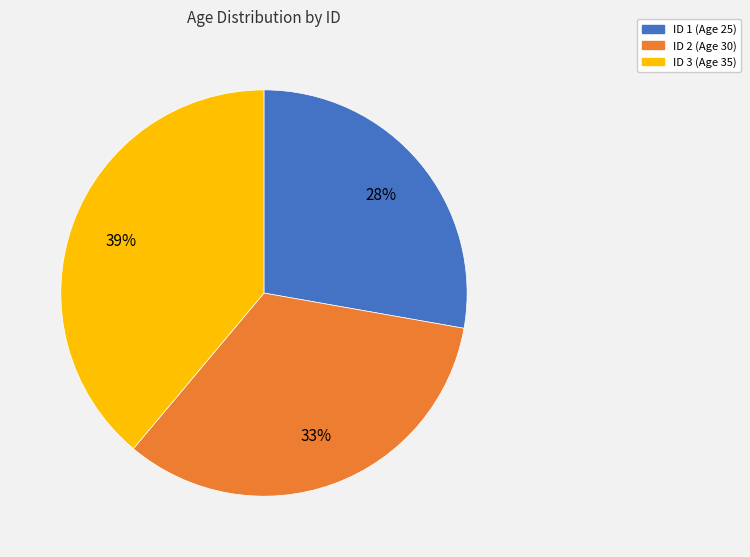

Does any single category account for the majority?

No